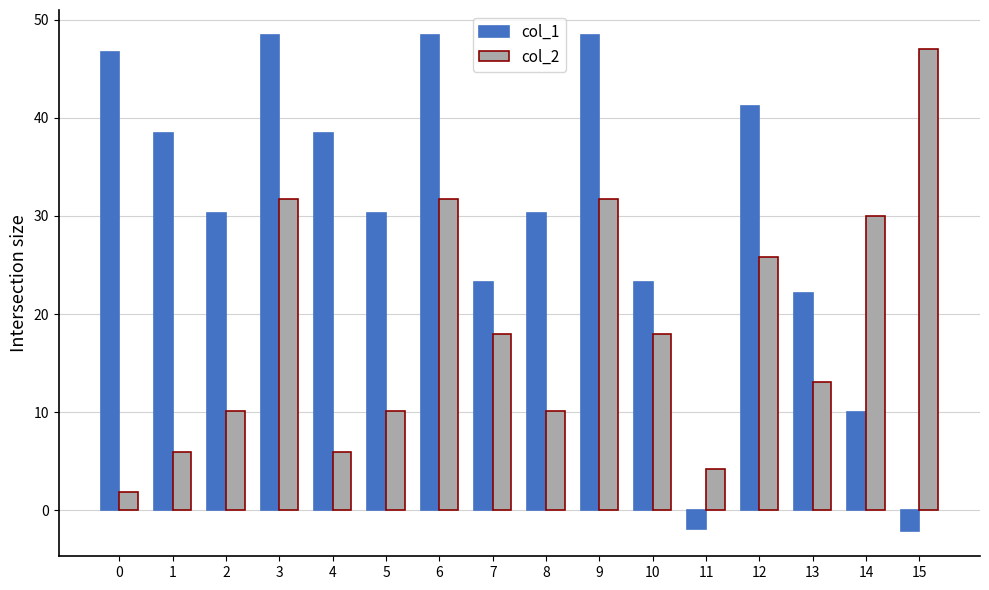

What is the greatest value displayed?

48.5